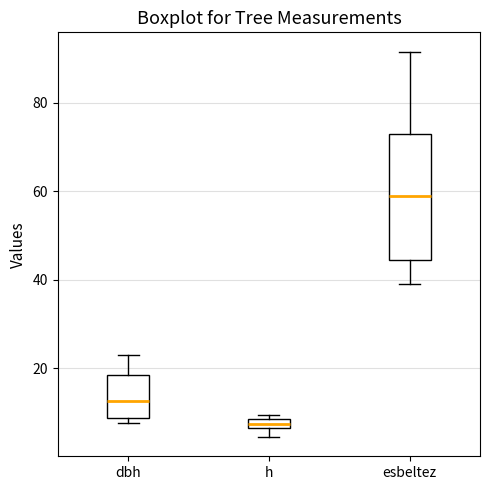

Where is the lower edge of the box for h on the y-axis? The values are not printed on the chart, so give them approximately, as read against the axis.

6